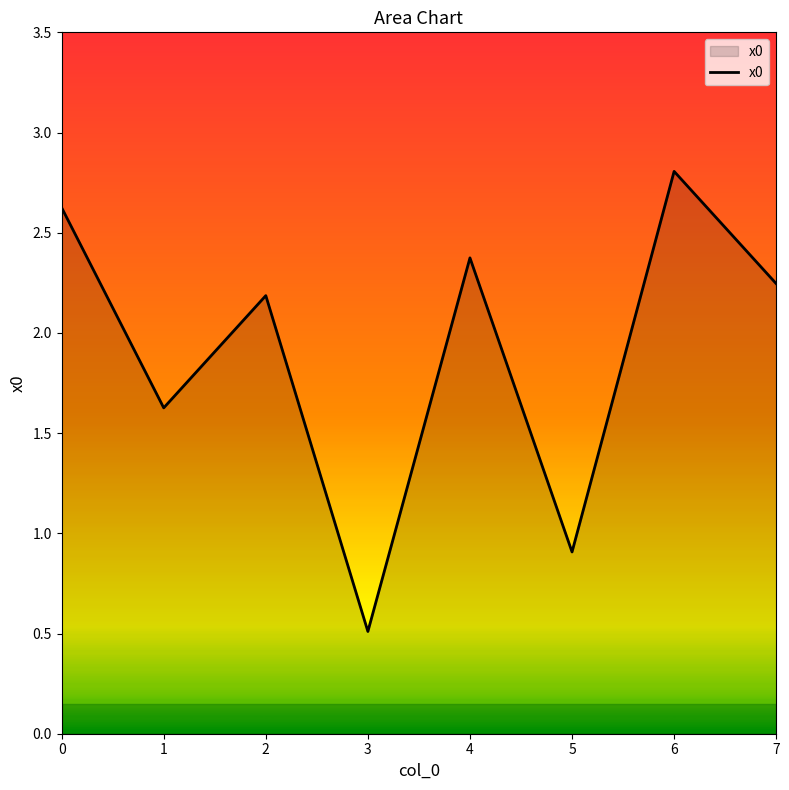

How many series are shown in this chart?

1